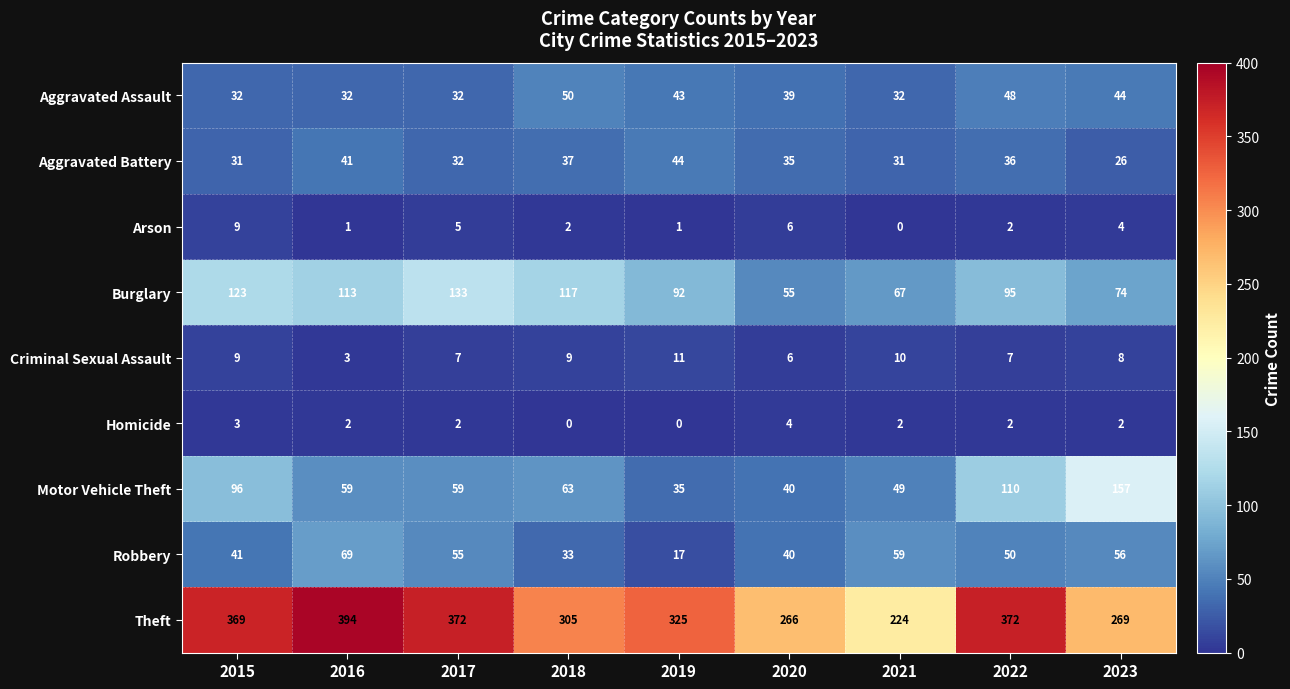

The Theft series shows 325 at 2019. True or false?

True